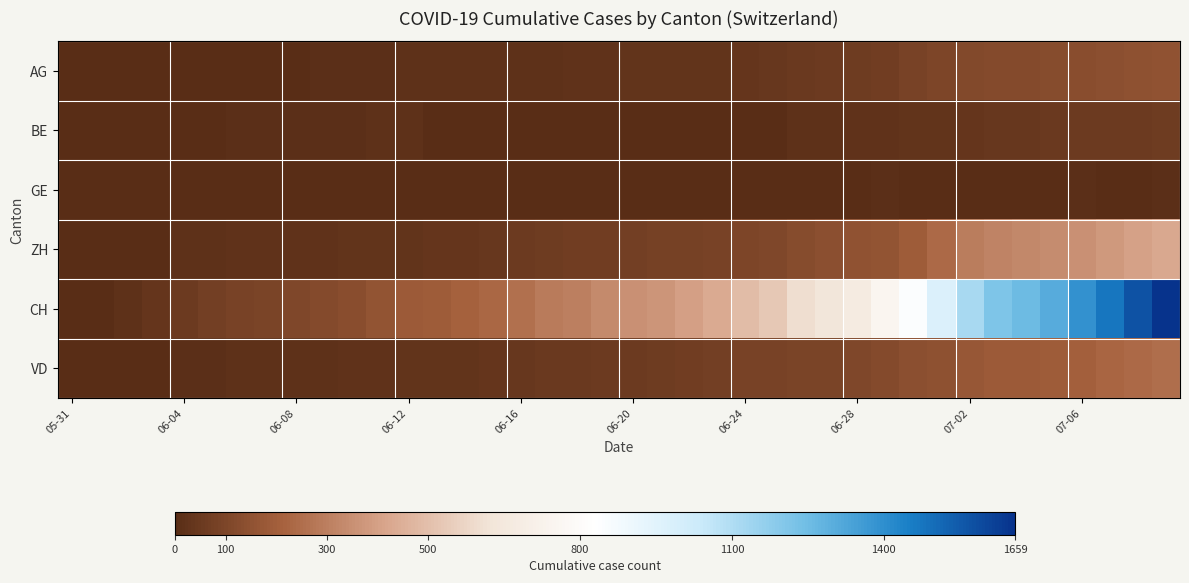

Rank the series by their maximum value, from lowest to highest.

GE, BE, AG, VD, ZH, CH